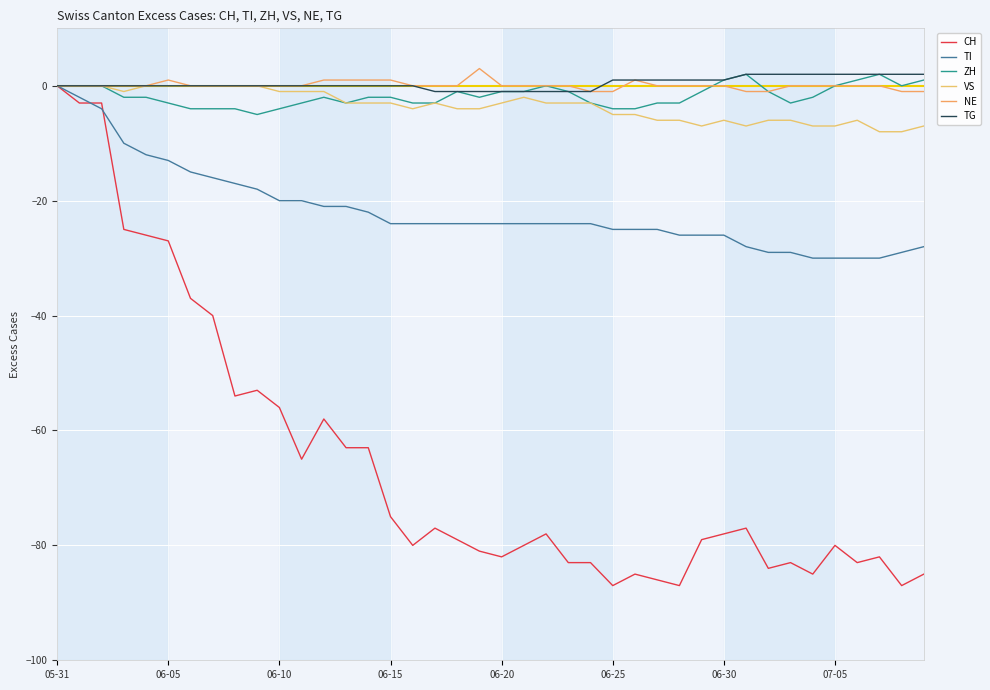

What is the minimum value shown in the chart?

-87